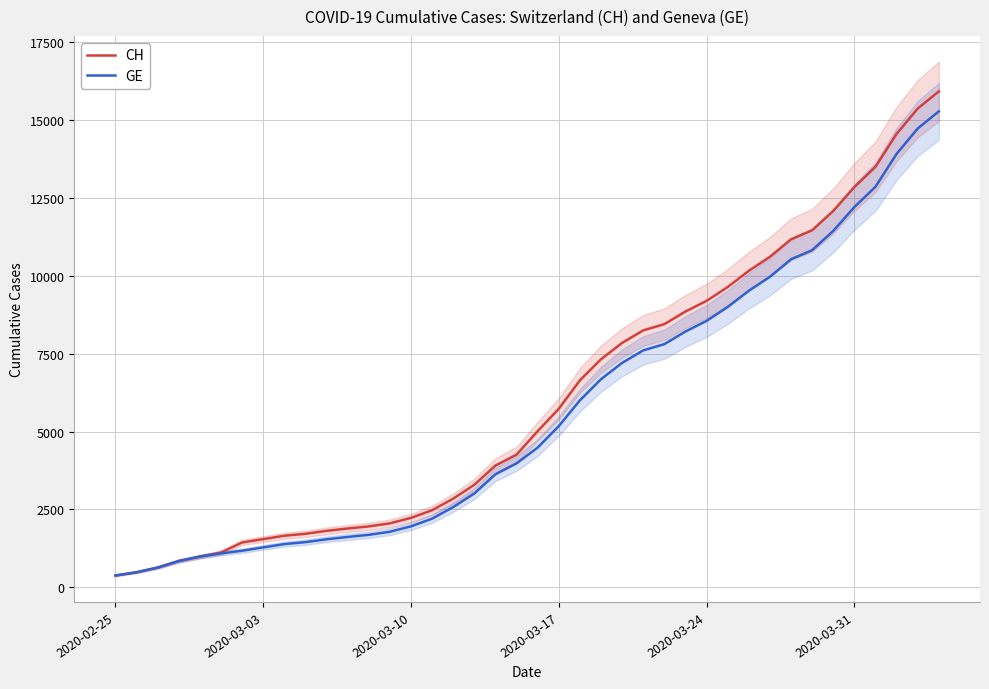

What is the lowest value of the GE series?

375